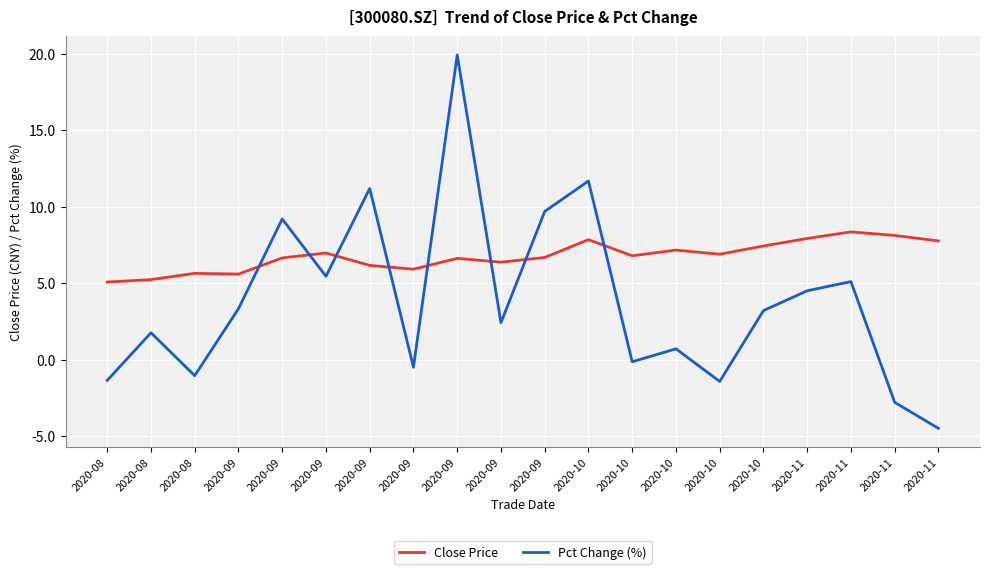

What are all the series names shown in the legend?

Close Price, Pct Change (%)